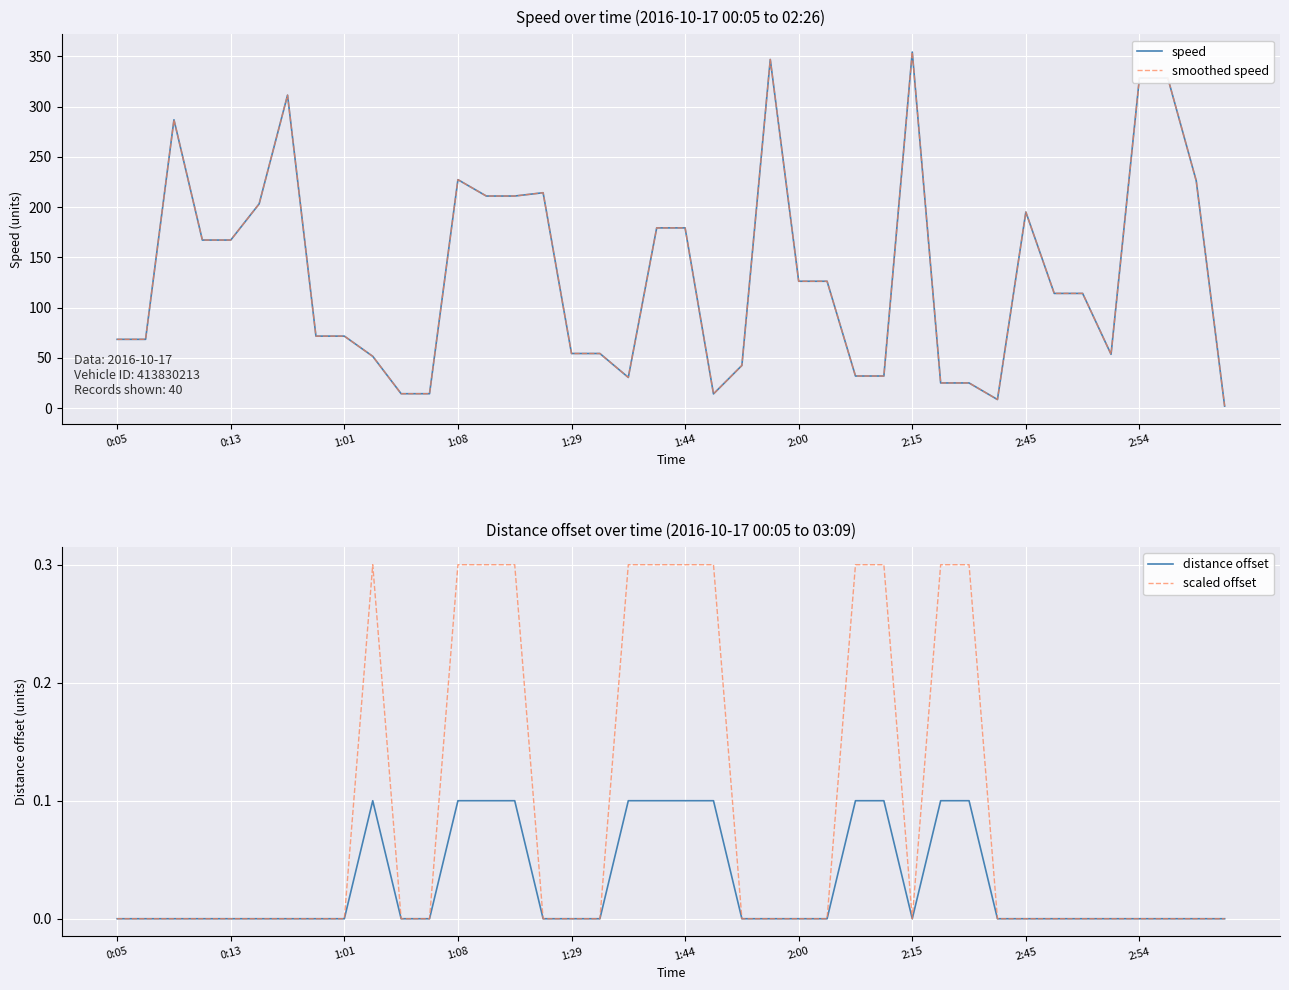

What is the highest value of the scaled offset series?

0.3